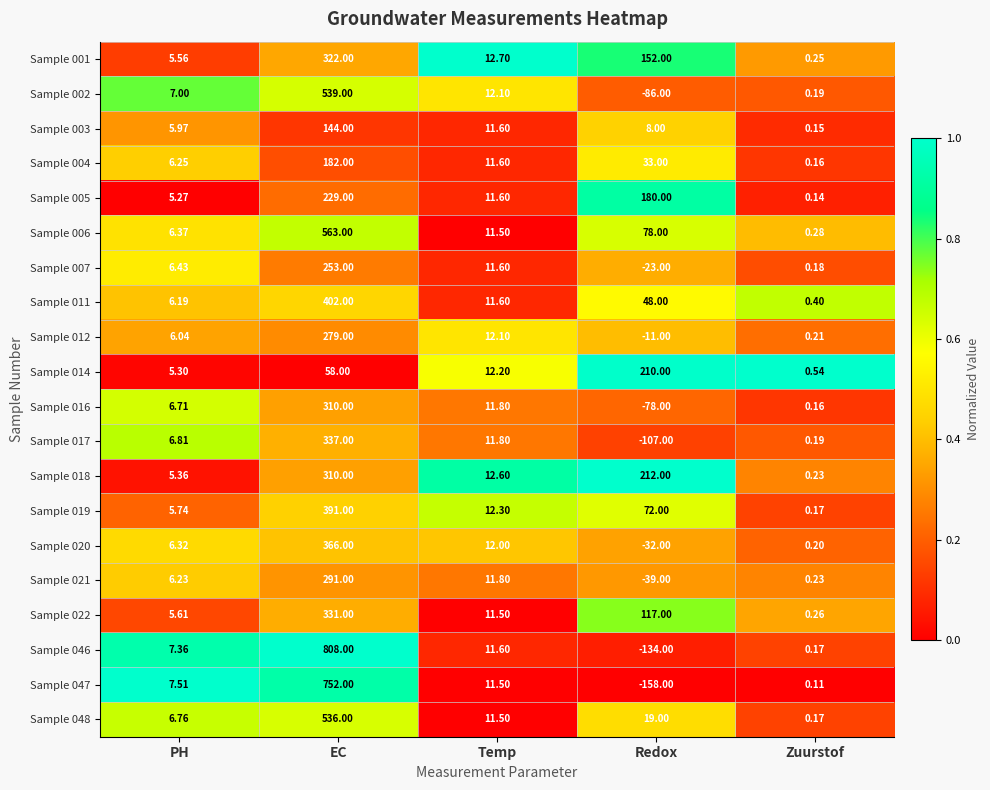

At how many categories does at least one series exceed 0?

5